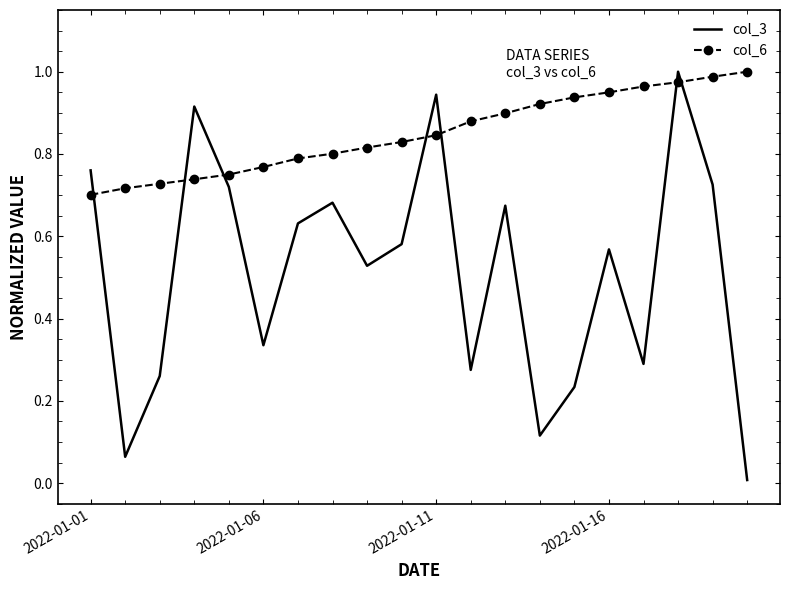

Which series has the widest spread of values?

col_3